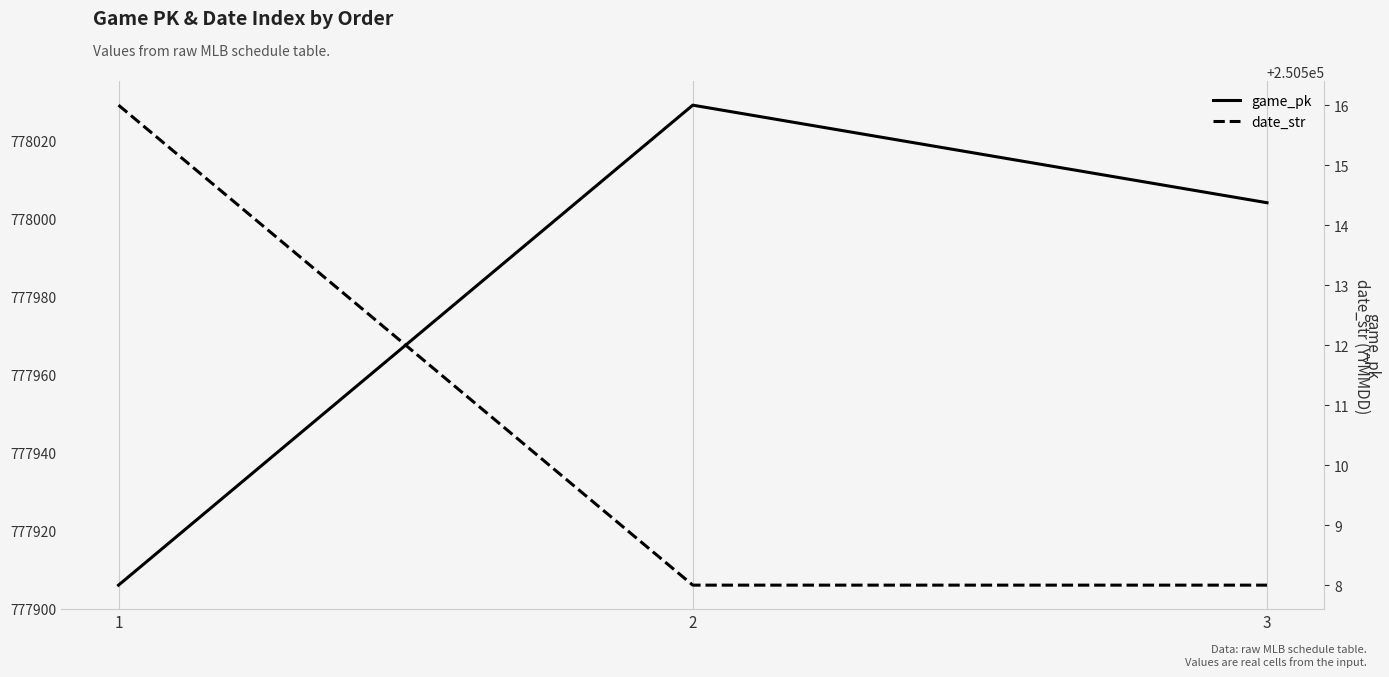

What is the value of the game_pk point at the 2nd from the left?

778029